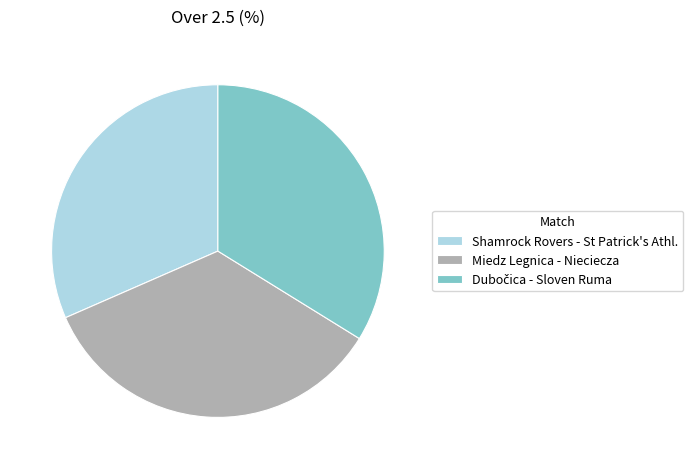

Does Miedz Legnica - Nieciecza account for over 50% of the chart?

No